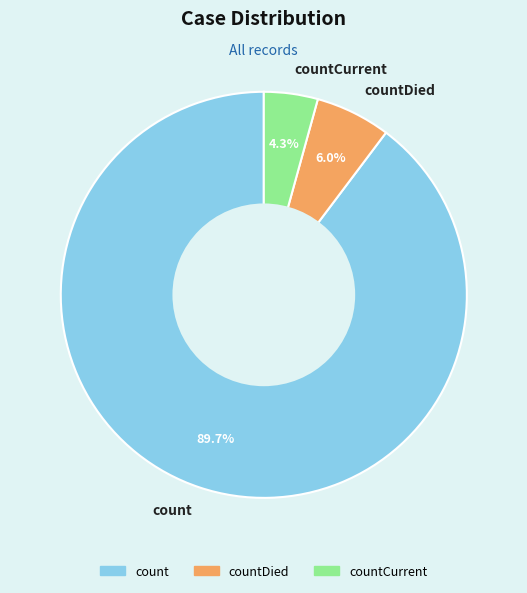

To the nearest percent, what is the average slice percentage?

33%